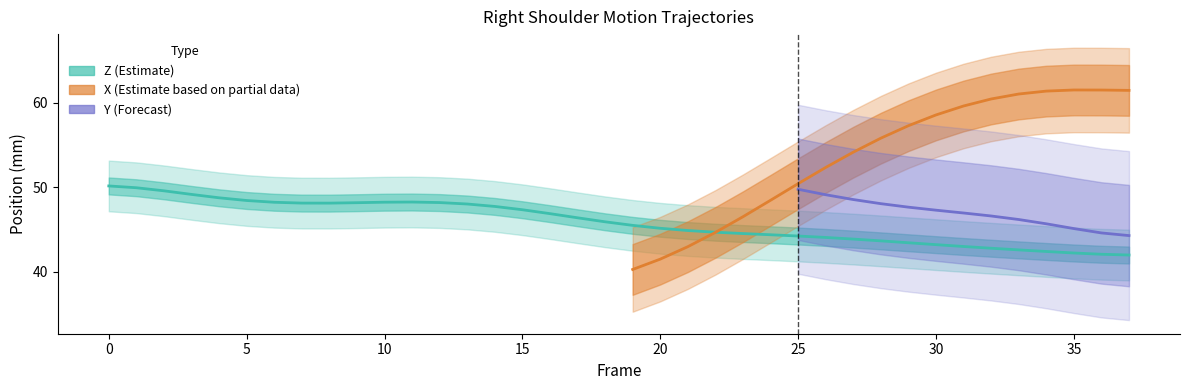

Is this an area chart (filled region under the line)?

No